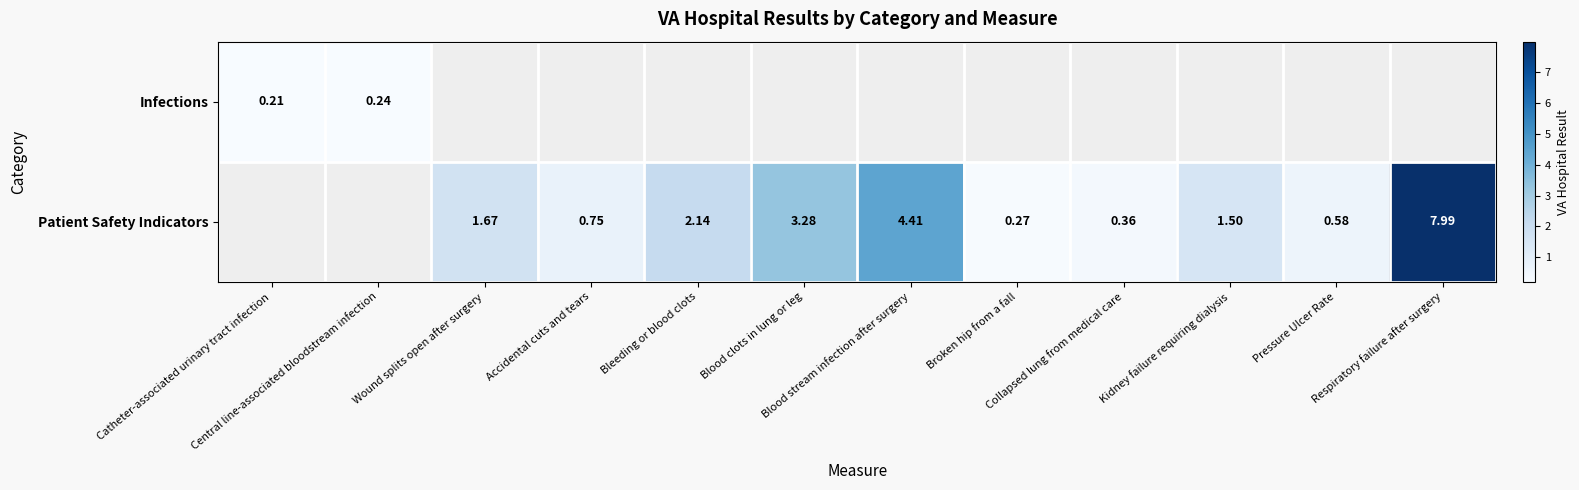

At which label does Infections reach its minimum?

Catheter-associated urinary tract infection